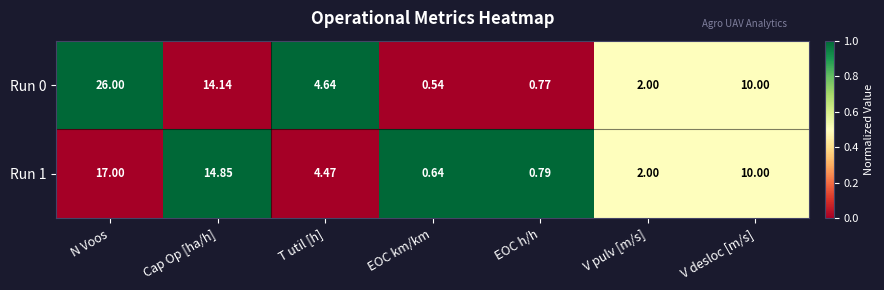

At which category does the chart reach its peak across all series?

N Voos